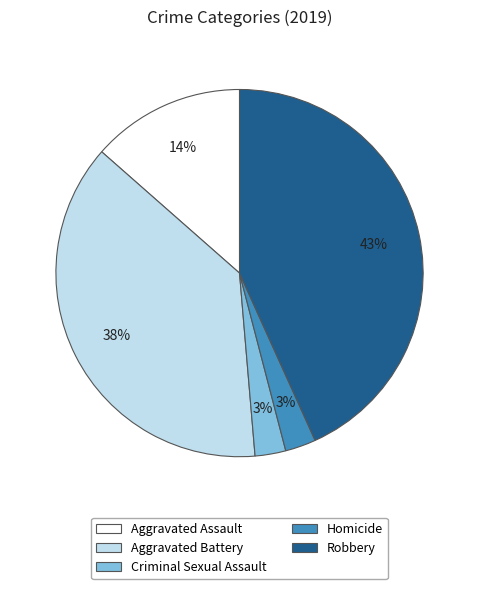

Is it true that Homicide is 3% of the pie?

True